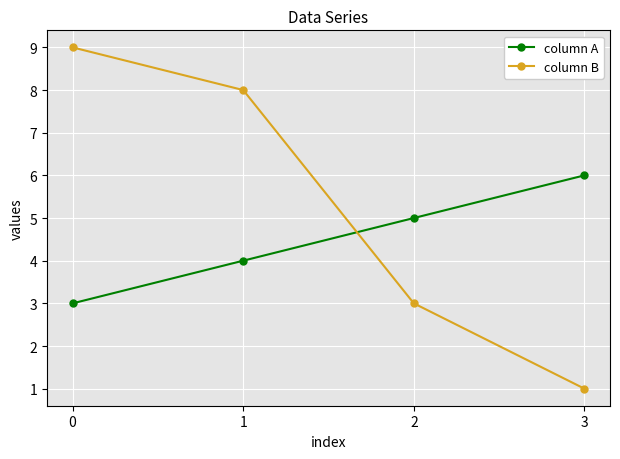

How many series are shown in this chart?

2